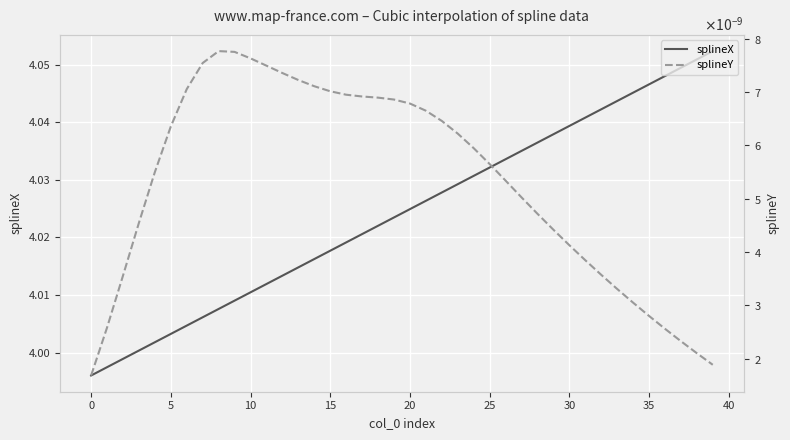

At 10, list the series in order from smallest to largest.

splineY, splineX